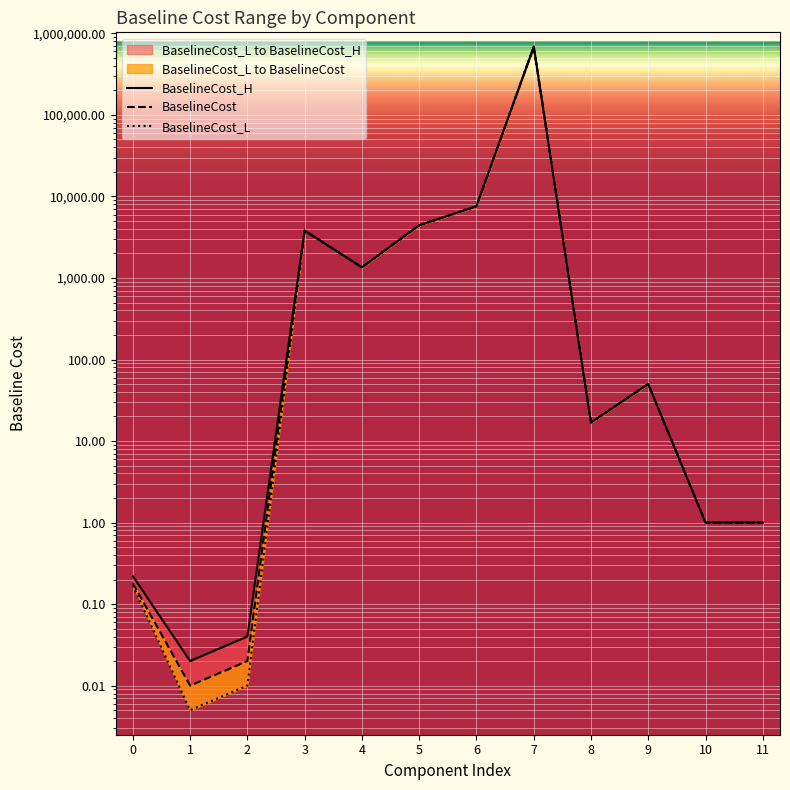

What is the sum of all BaselineCost_H values?

703659.0